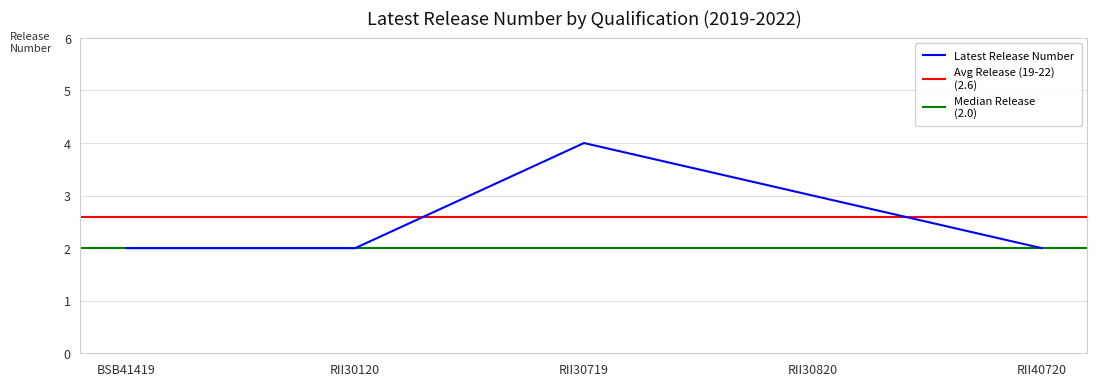

At which label is Average Release Number closest to 2?

BSB41419